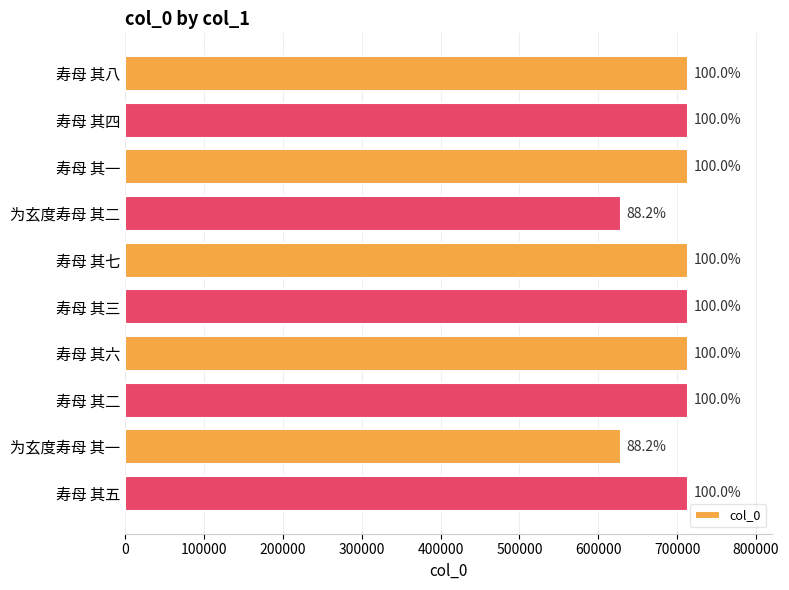

Does the chart contain any negative values?

No